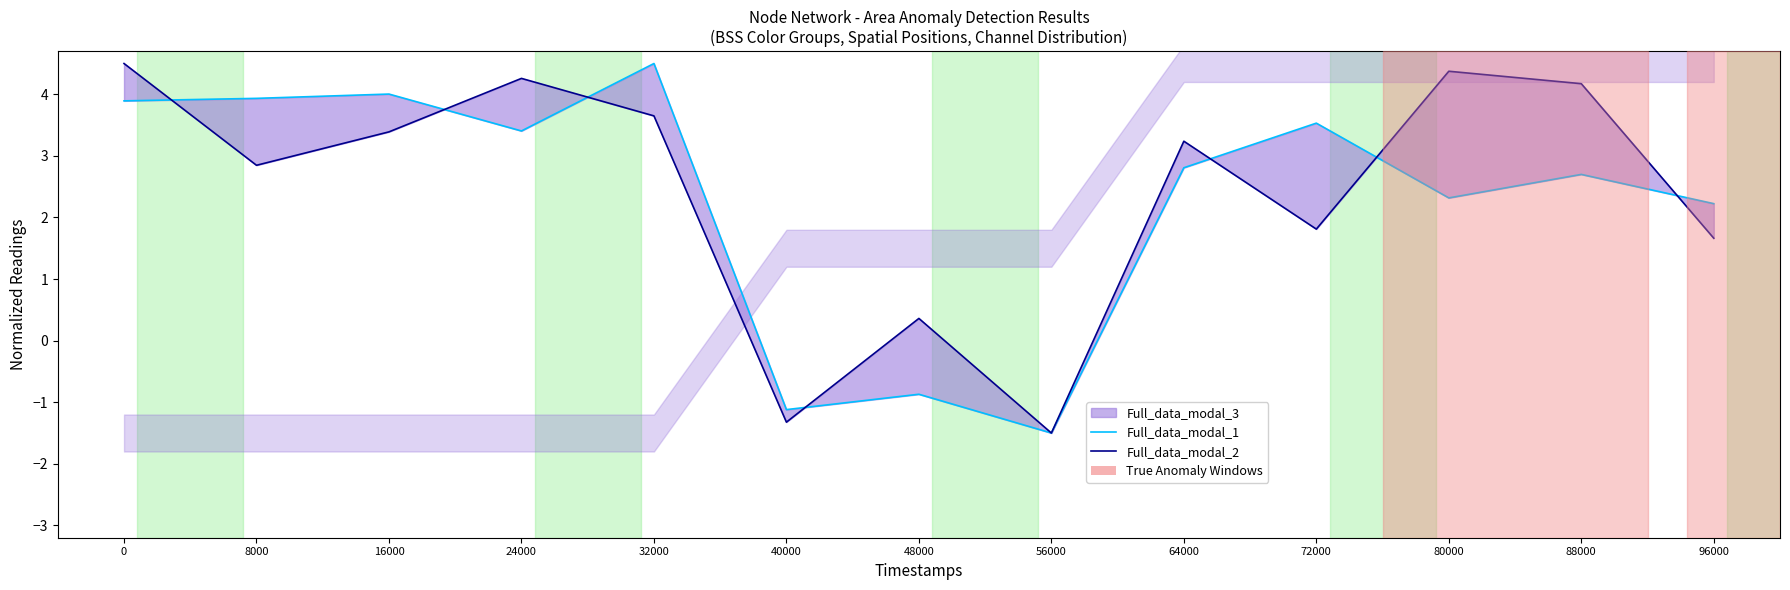

Reading left to right, extract all data points from this chart.

Full_data_modal_1: 3.9	3.9	4.0	3.4	4.5	-1.1	-0.9	-1.5	2.8	3.5	2.3	2.7	2.2
Full_data_modal_2: 4.5	2.8	3.4	4.3	3.6	-1.3	0.4	-1.5	3.2	1.8	4.4	4.2	1.7